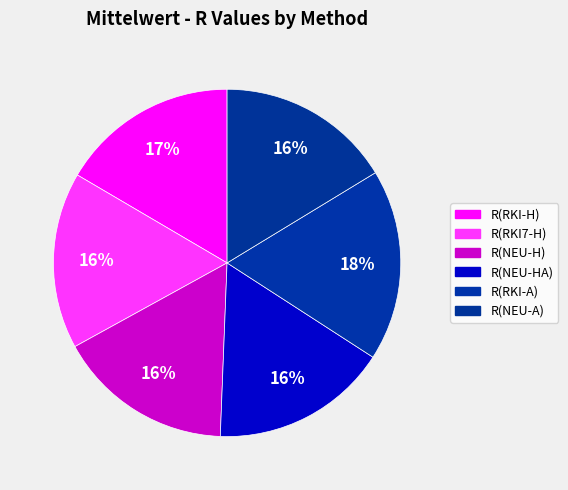

Do R(RKI-A) and R(NEU-HA) together represent more than half of the pie?

No